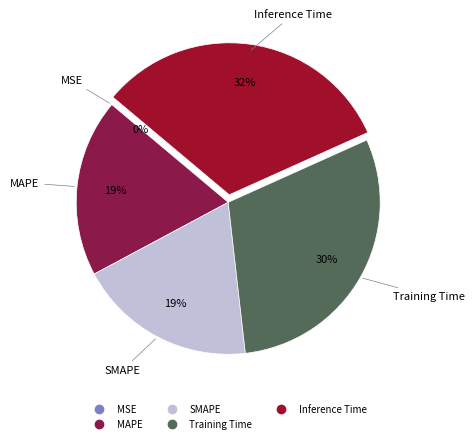

What percentage is the SMAPE slice, to the nearest percent?

19%